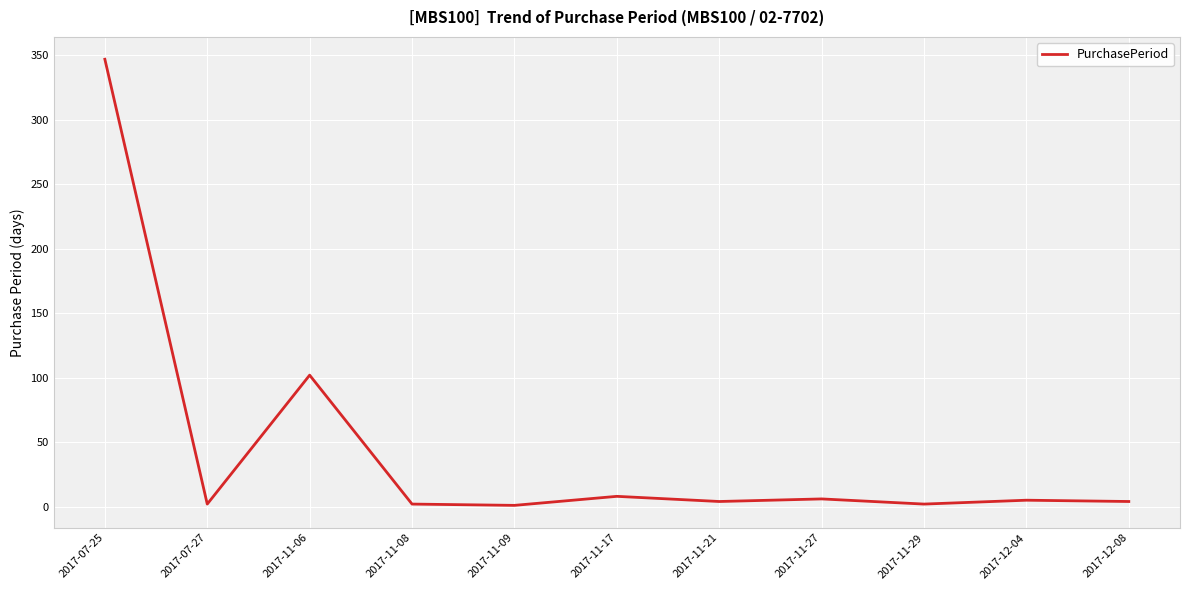

What is the change in value from 2017-07-27 to 2017-11-09?

-1